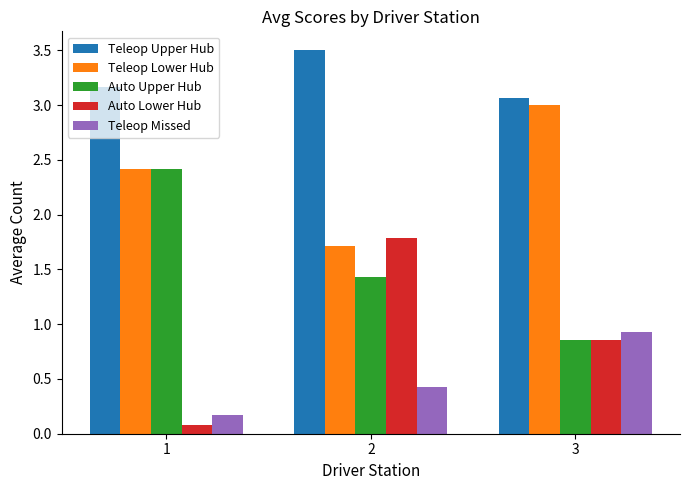

What is the difference between the maximum and minimum values in the Auto Lower Hub series?

1.7